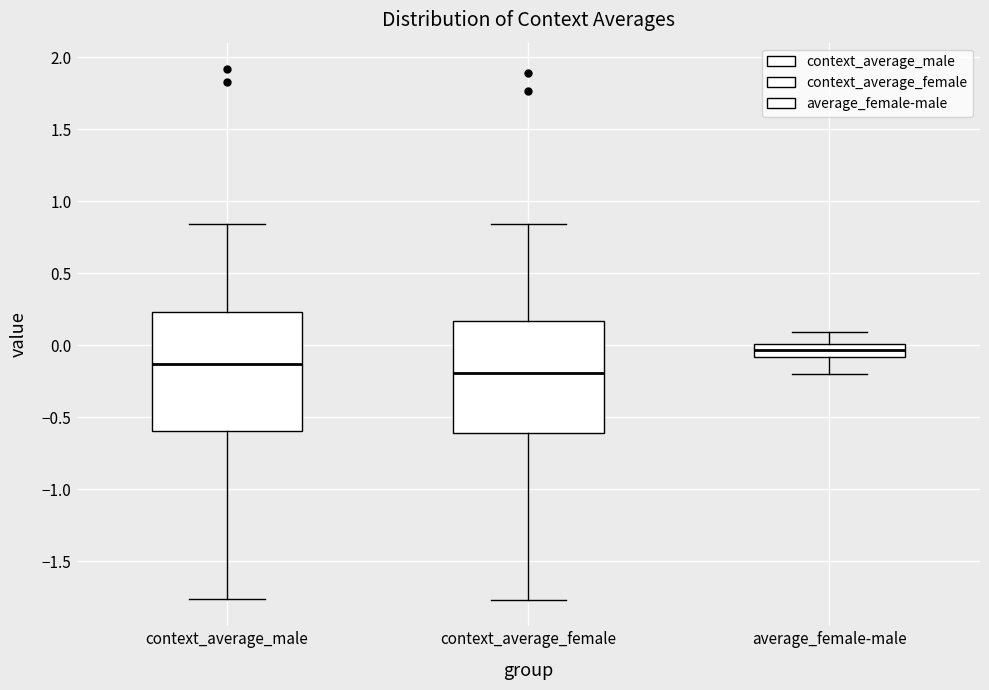

Which box is the tallest, from its lower edge to its upper edge?

context_average_male